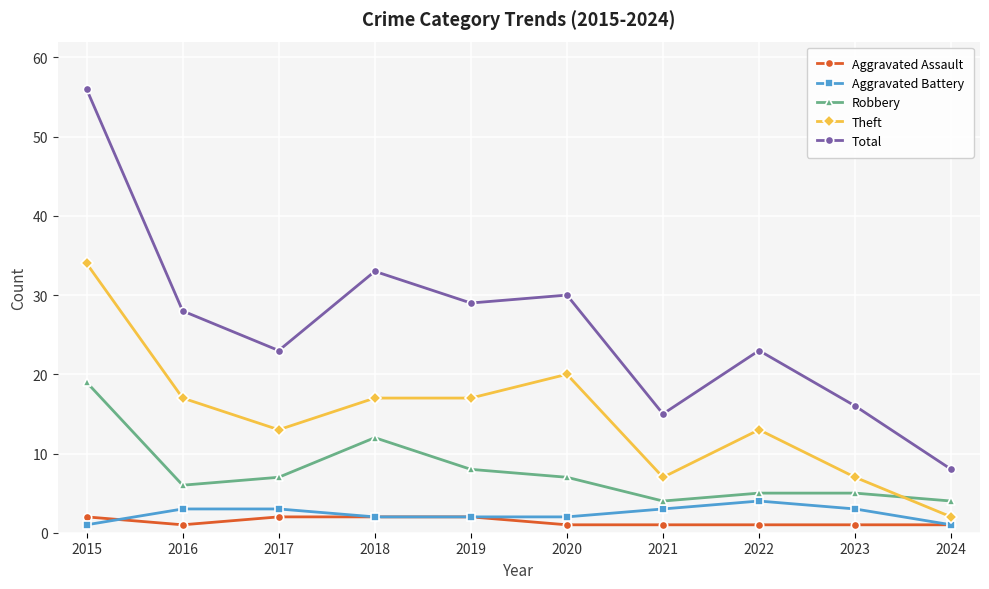

The value of Total at 2019 is 29. True or false?

True